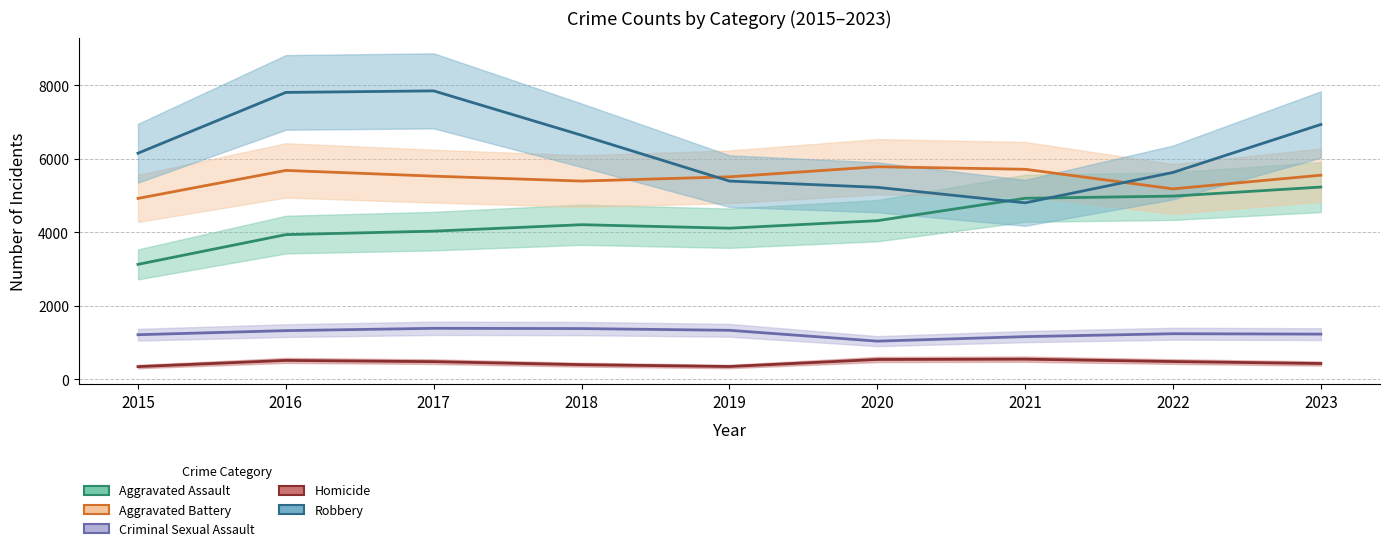

How many interior local peaks does the Criminal Sexual Assault series have?

2